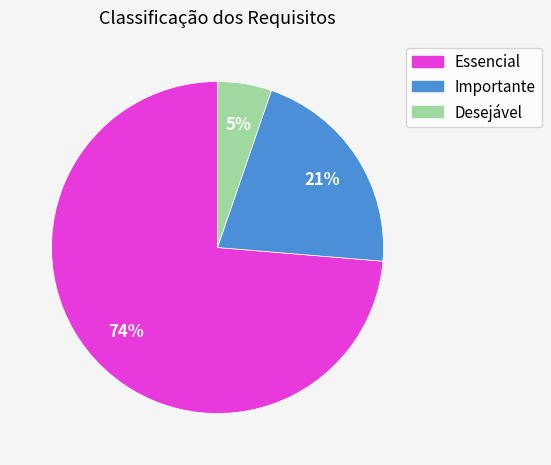

How many slices are in this pie chart?

3